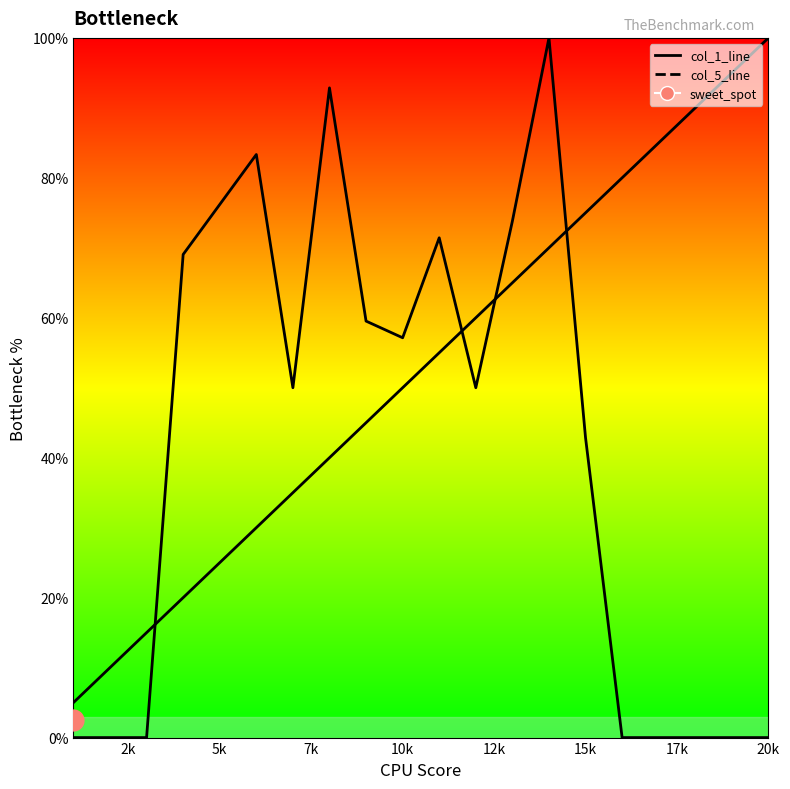

What is the average value of the col_5_line series?

41.3